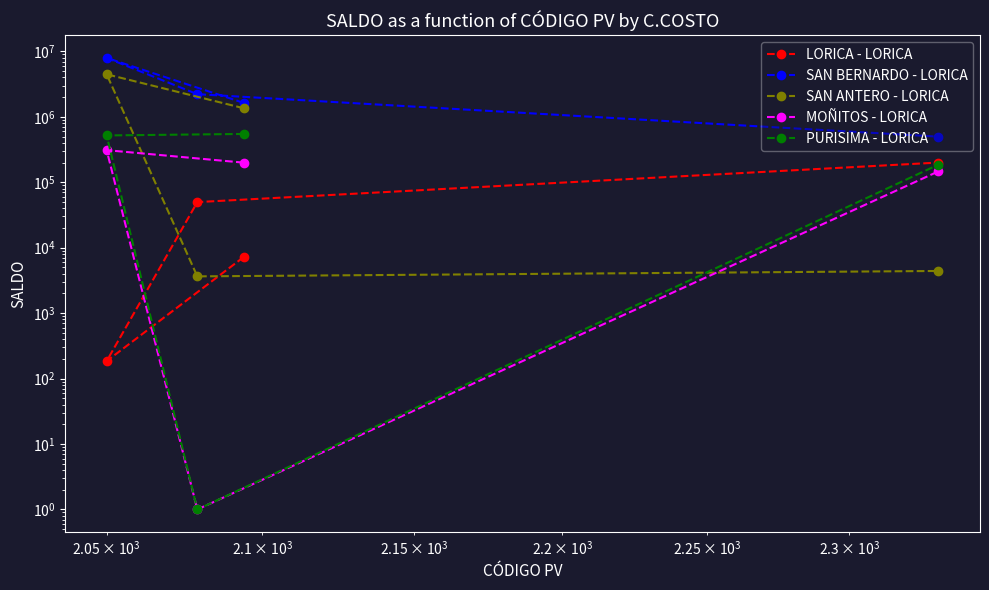

Reading right to left, what are all the values shown in this chart?

LORICA - LORICA: 200049	49758	185	7201
SAN BERNARDO - LORICA: 497746	2217121	7942859	1633567
SAN ANTERO - LORICA: 4411	3647	4464372	1353529
MOÑITOS - LORICA: 146707	1	309367	199506
PURISIMA - LORICA: 186136	1	519249	547544